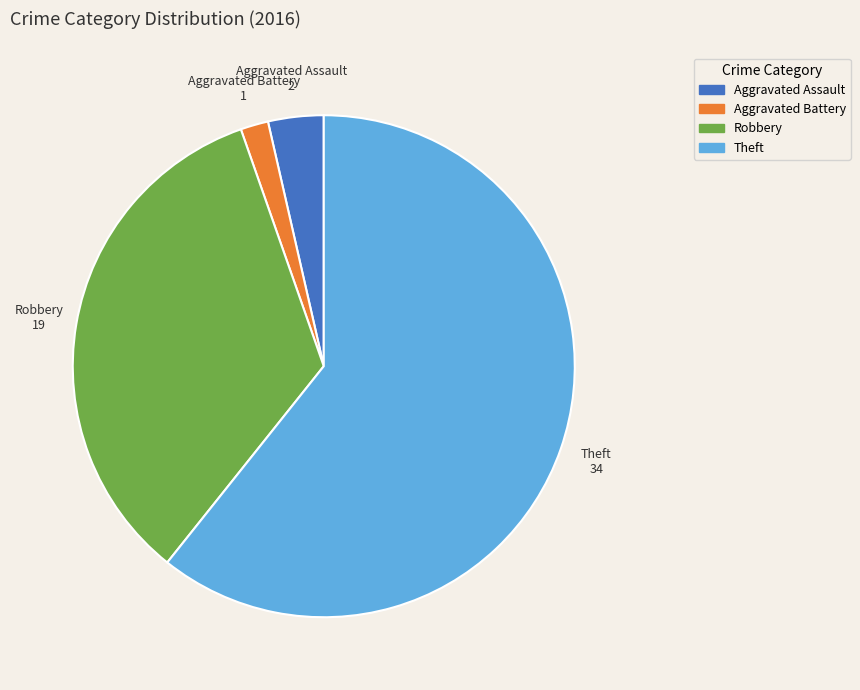

Is there a majority slice in this chart?

Yes